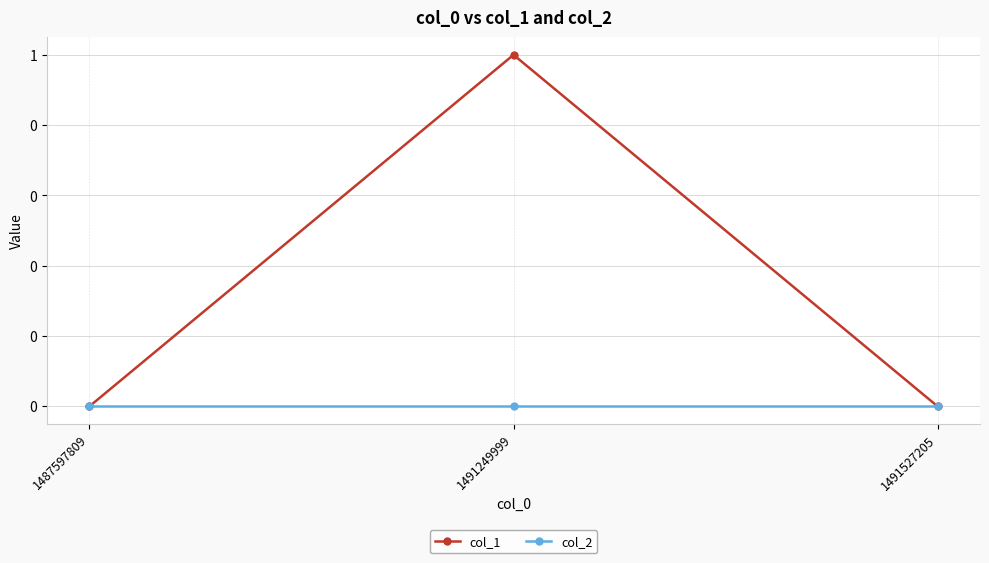

What are all the series names shown in the legend?

col_1, col_2